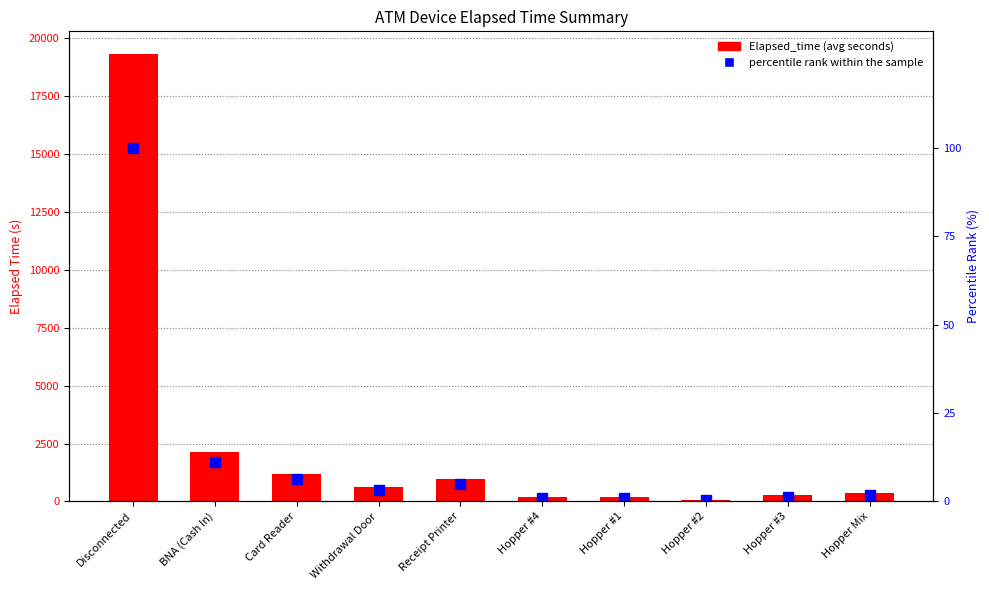

What is the value of the Elapsed_time bar at the 2nd from the left?

2155.8